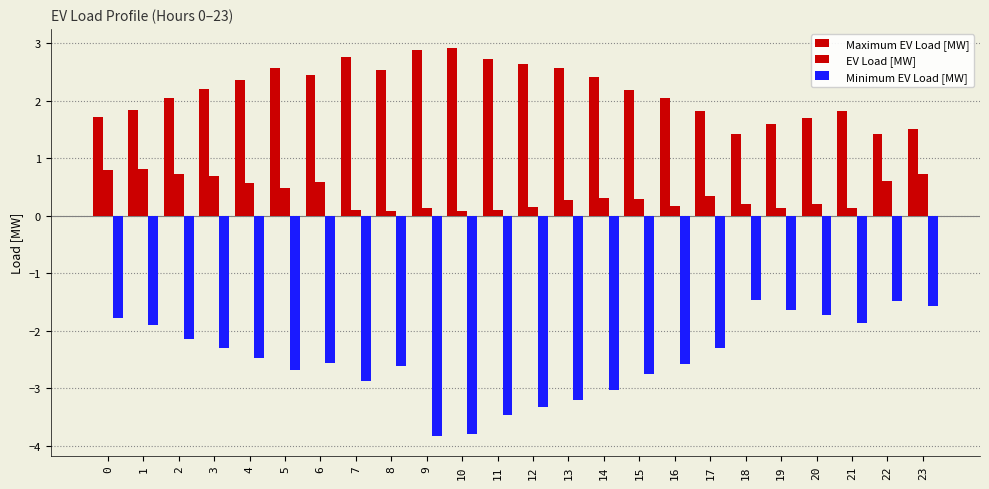

List the series in order of their peak value, highest first.

Maximum EV Load [MW], EV Load [MW], Minimum EV Load [MW]